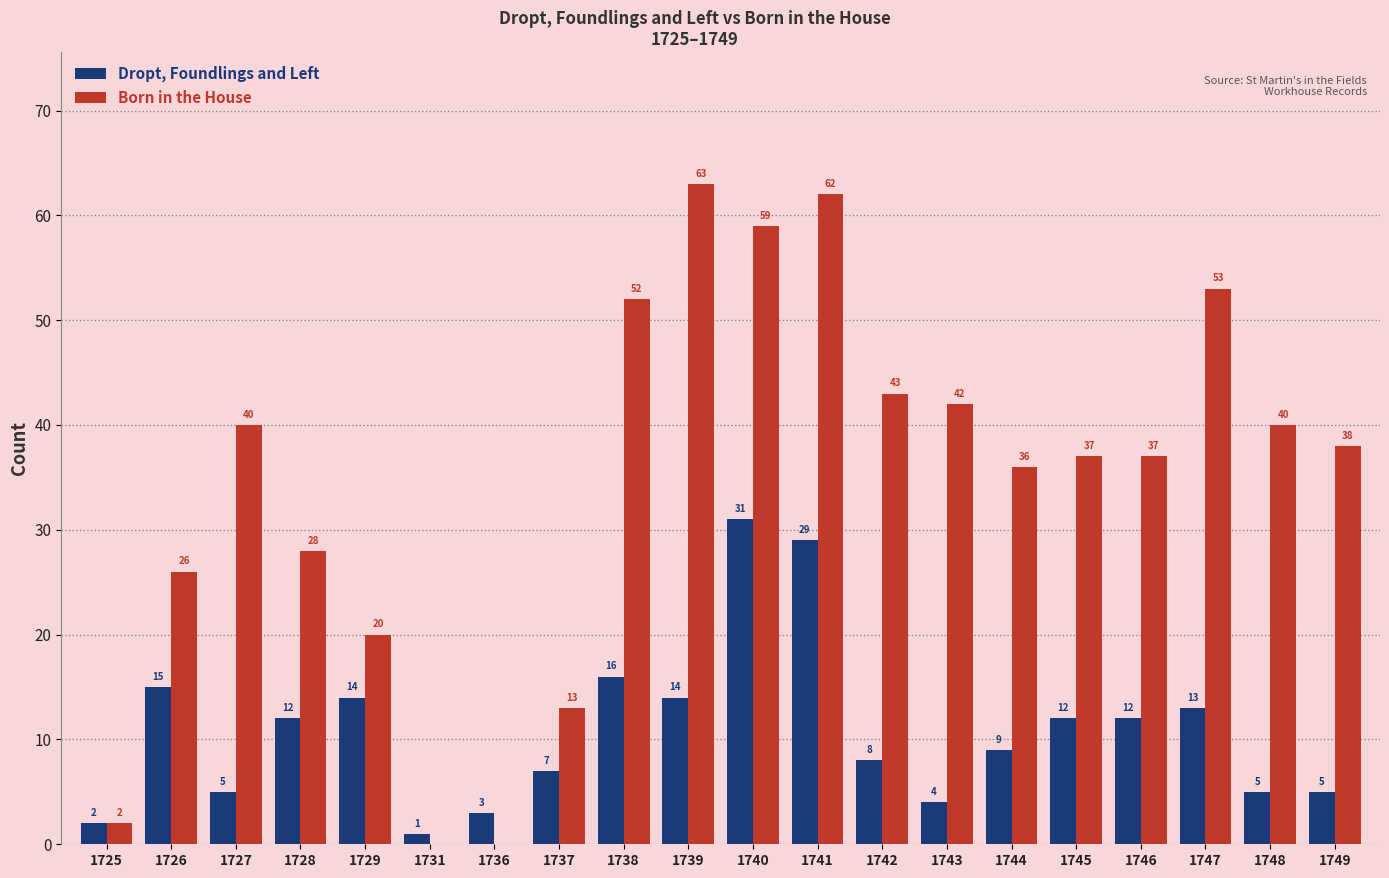

Which series changed the most between 1725 and 1738?

Born in the House